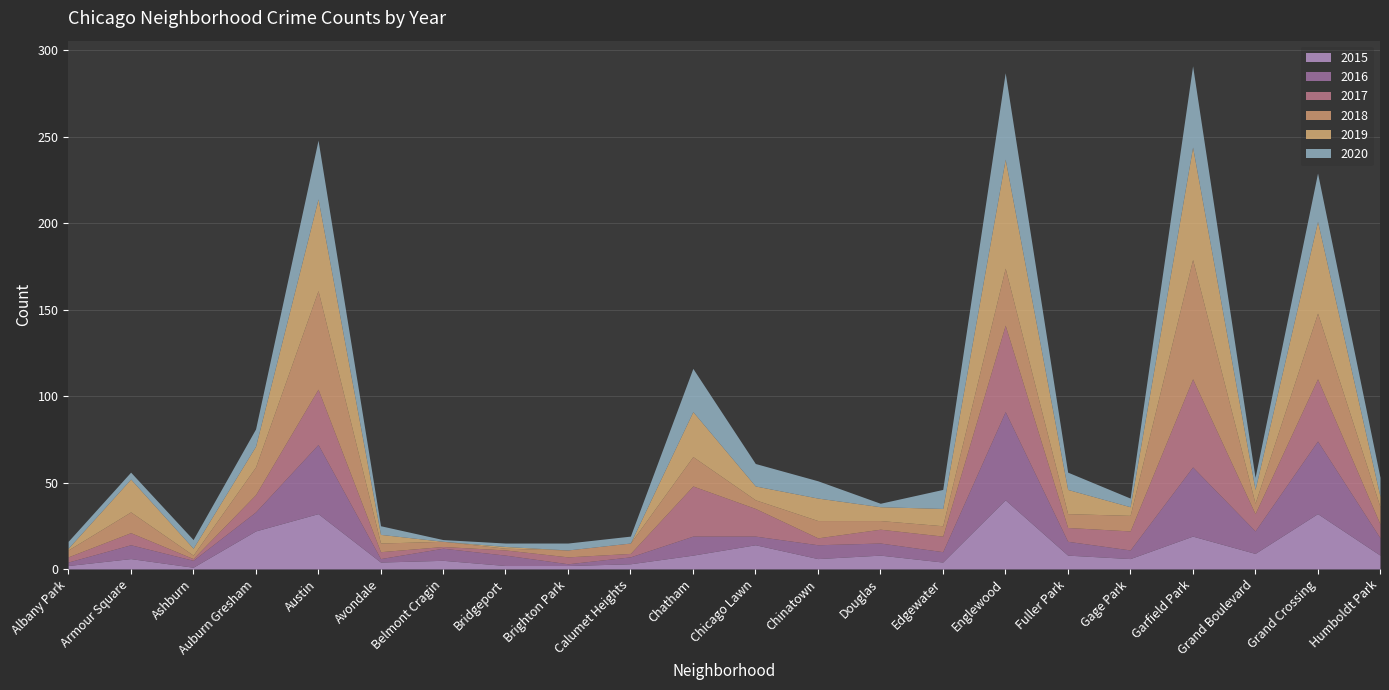

What position from the right is Austin?

18